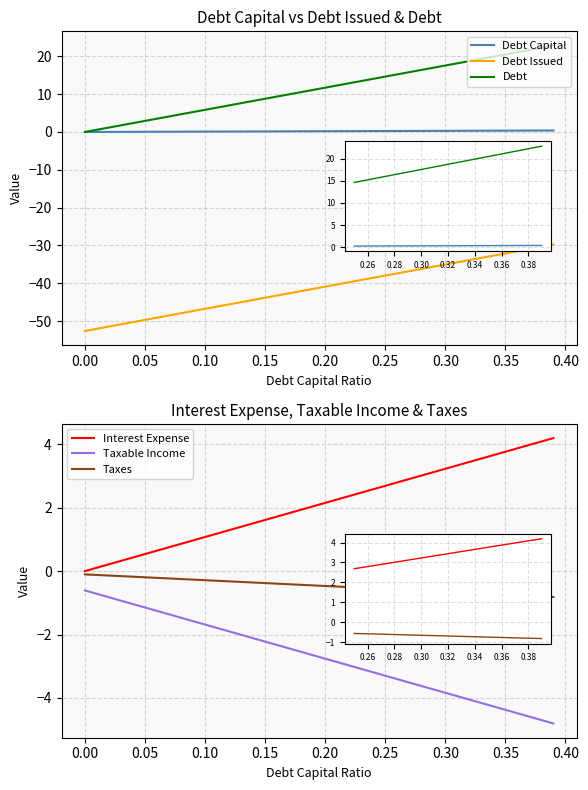

At 26, list the series in order from largest to smallest.

Debt, Interest Expense, Debt Capital, Taxes, Taxable Income, Debt Issued